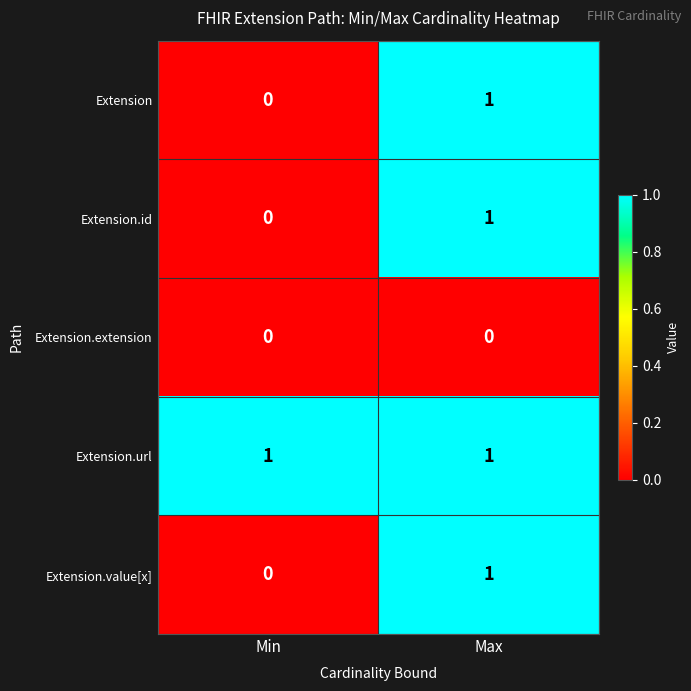

What is the spread (max minus min) of values at Max?

1